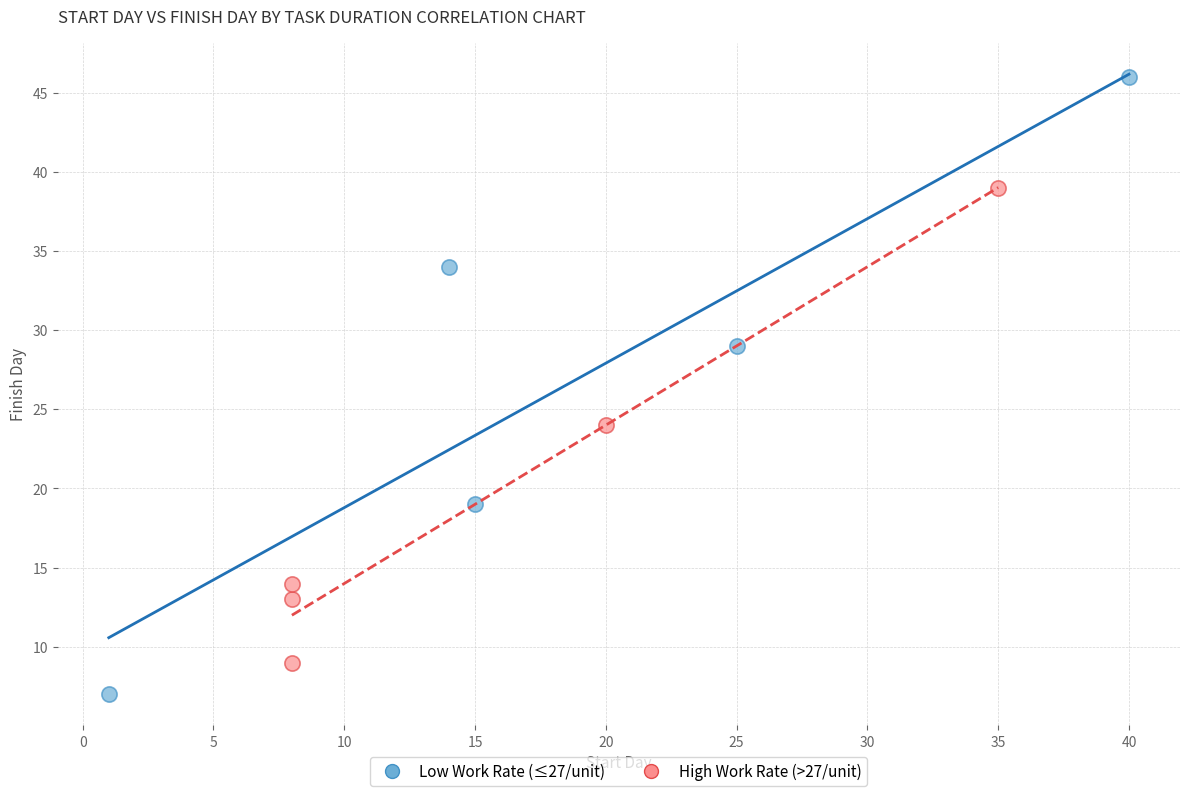

Which series reaches the maximum Y coordinate?

Low Work Rate (≤27/unit)